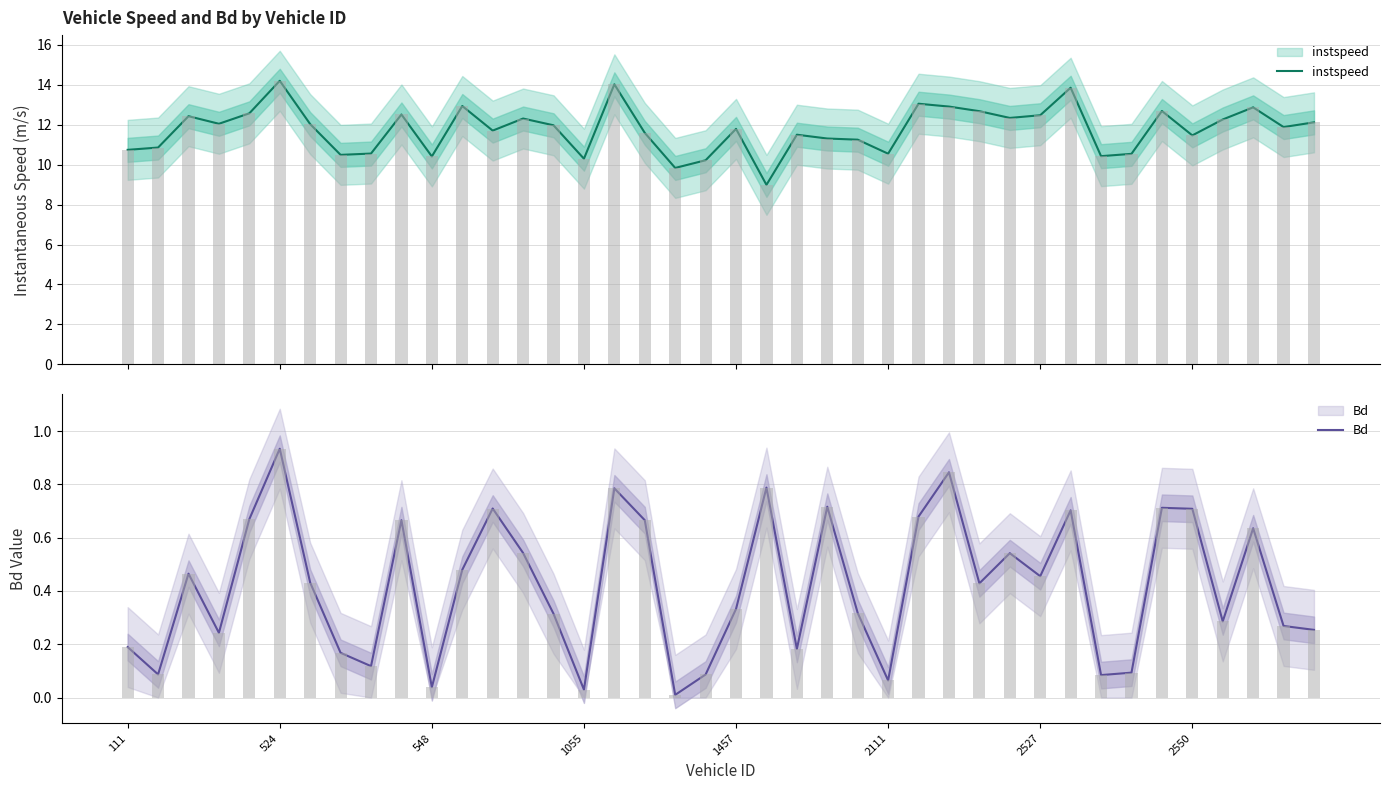

The value of Bd at 524 is 1.6. True or false?

False